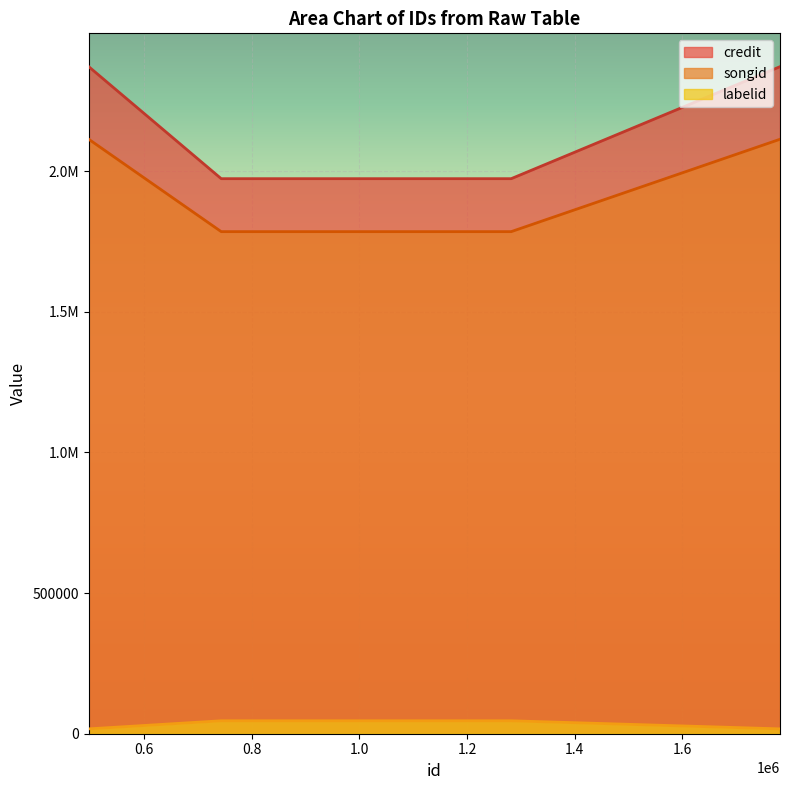

What are all the series names shown in the legend?

credit, songid, labelid